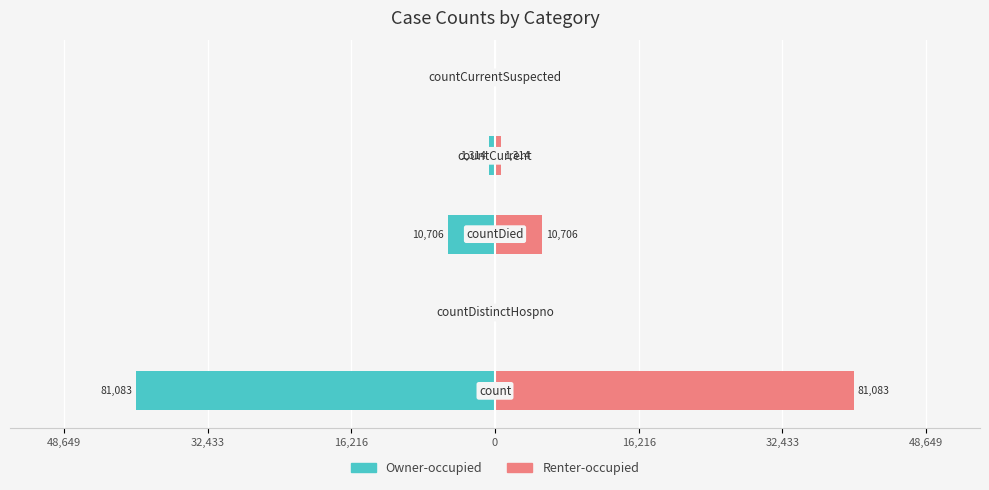

Between 0 and 16,216, which series saw the biggest shift?

Owner-occupied